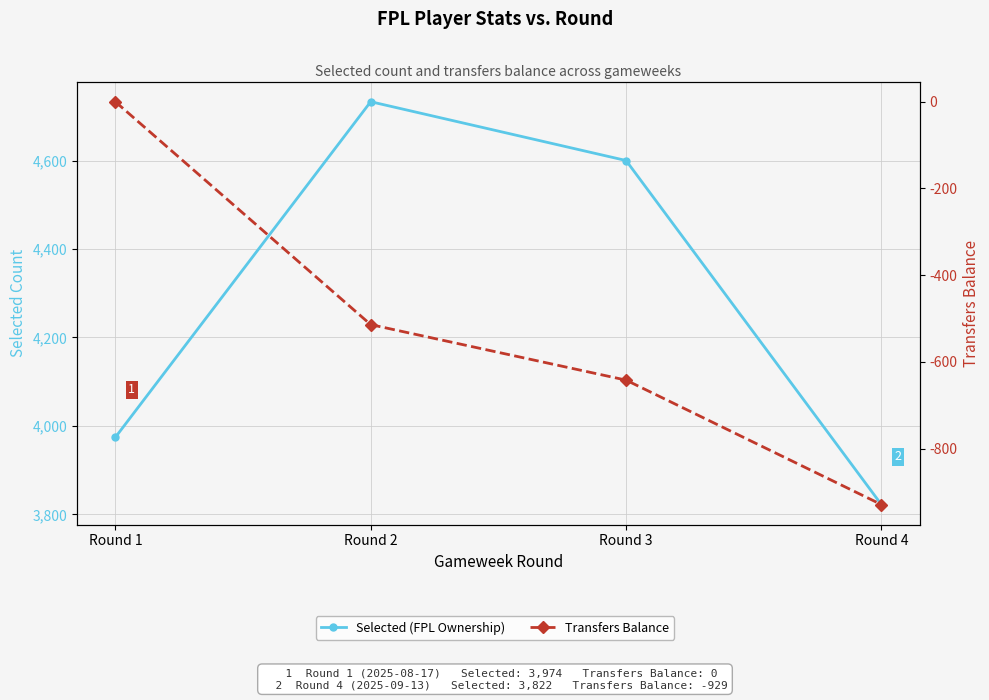

What is the sum of the Selected (FPL Ownership) values at Round 3 and Round 4?

8422